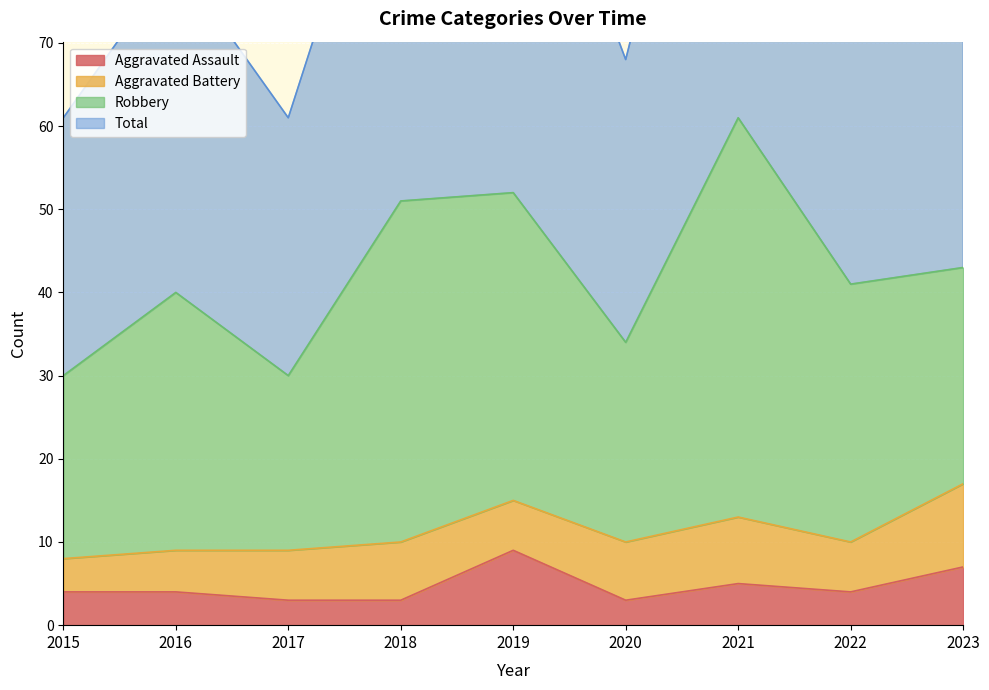

Where is Aggravated Assault nearest to the value 6?

2021